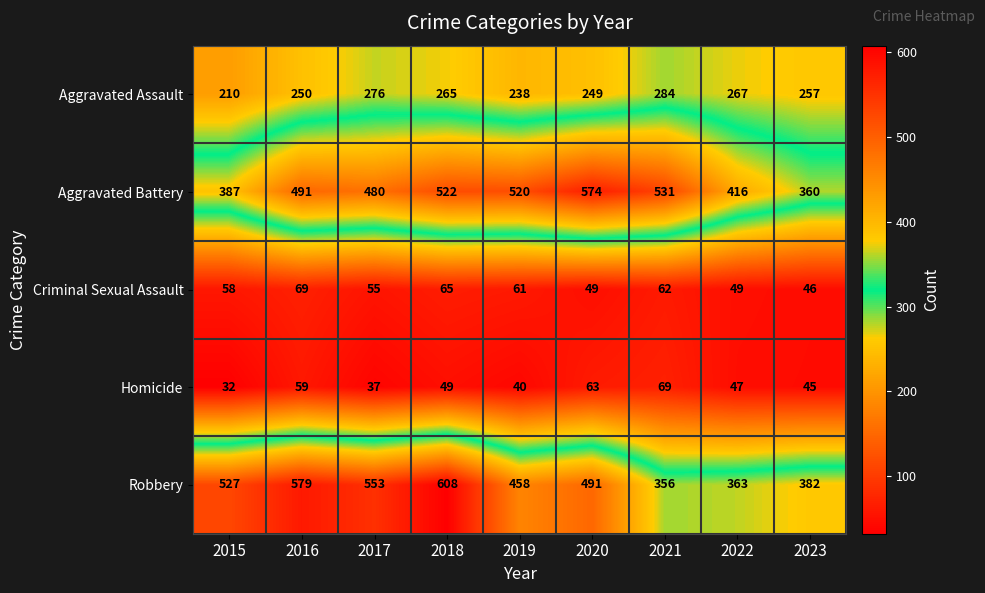

Which series has the widest spread of values?

Robbery